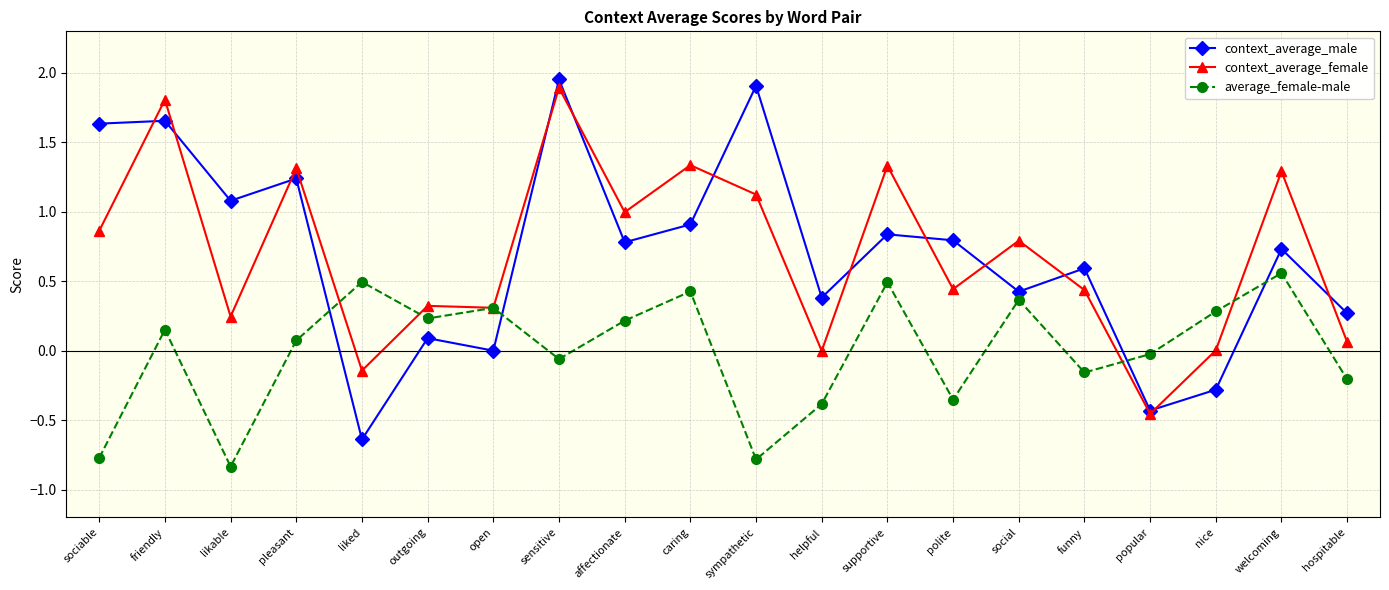

What is the label of the 6th point from the right?

social